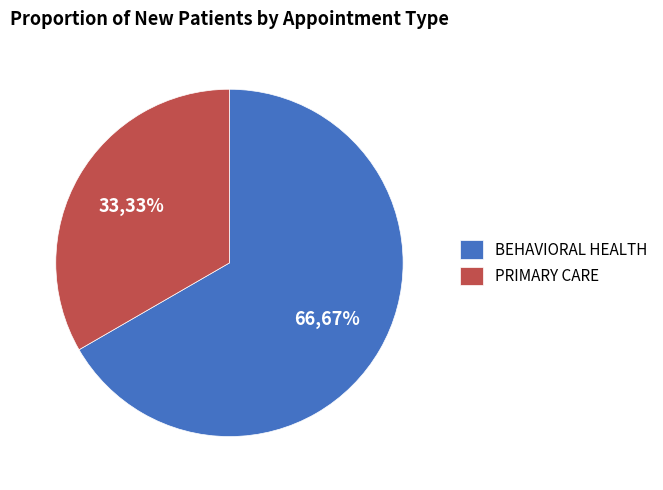

To the nearest percent, what is the average slice percentage?

50%